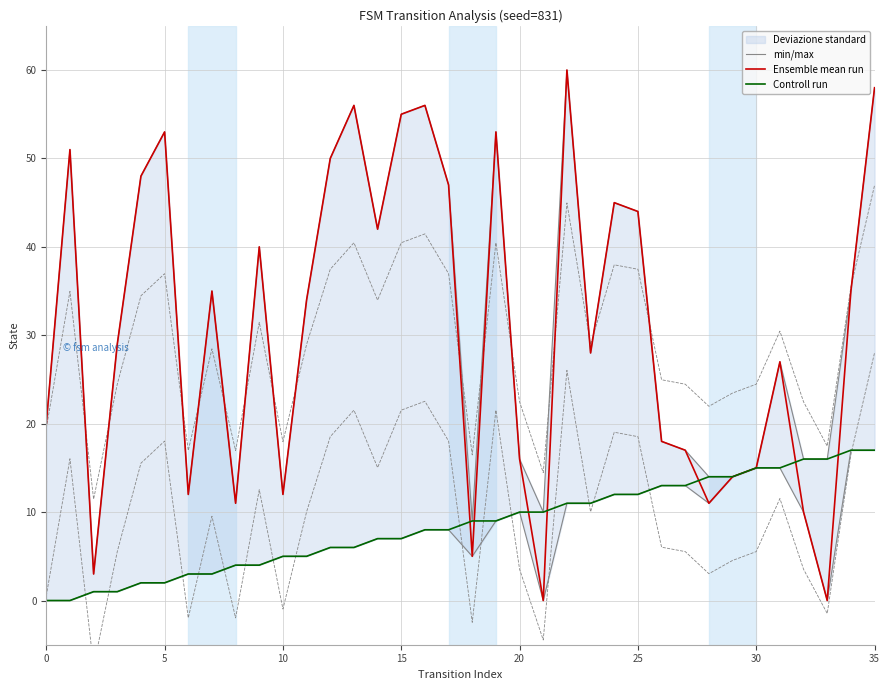

Is the value of Ensemble mean run at 26 greater than the value of Controll run at 28?

Yes